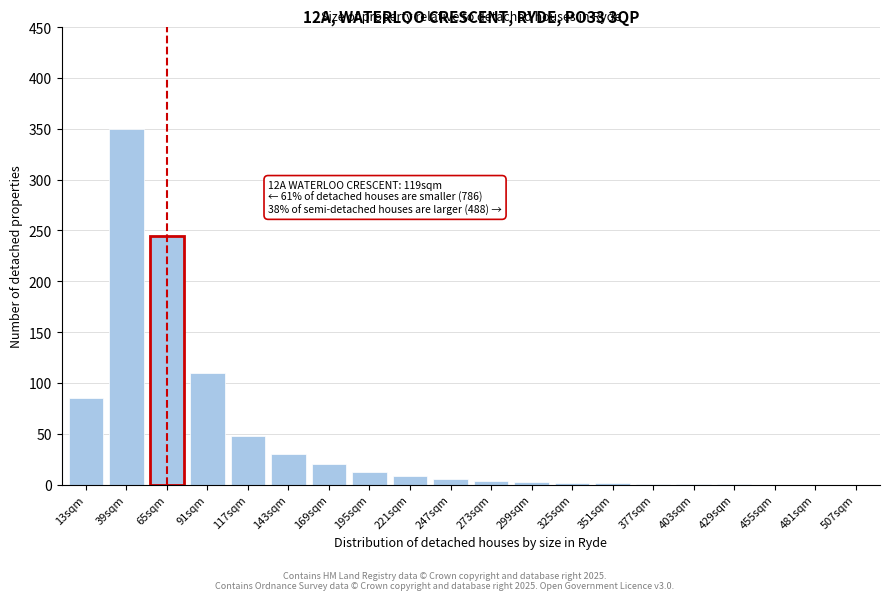

The chart shows a value of 1 at 429sqm. True or false?

True